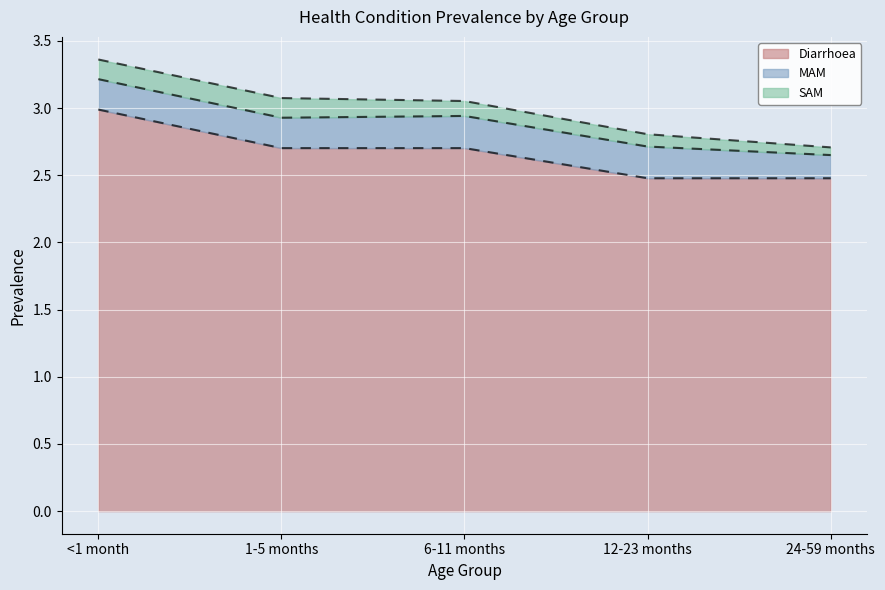

What is the average value of the SAM series?

0.1